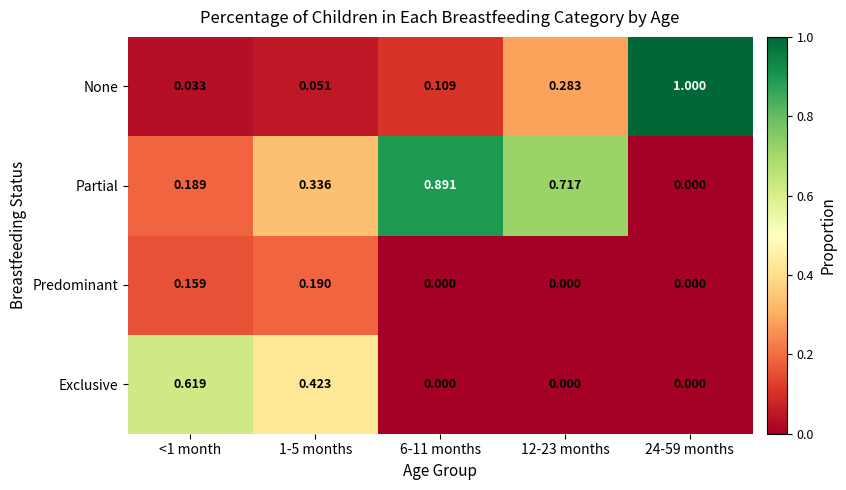

Which label corresponds to the largest value in the chart?

24-59 months